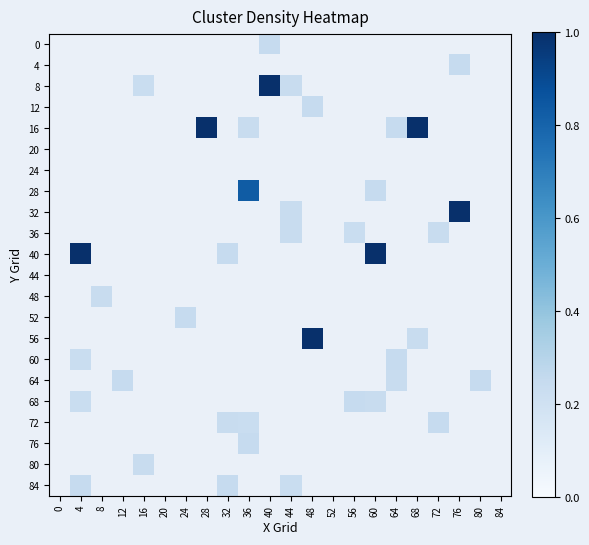

Between 20 and 72, which is larger?

72